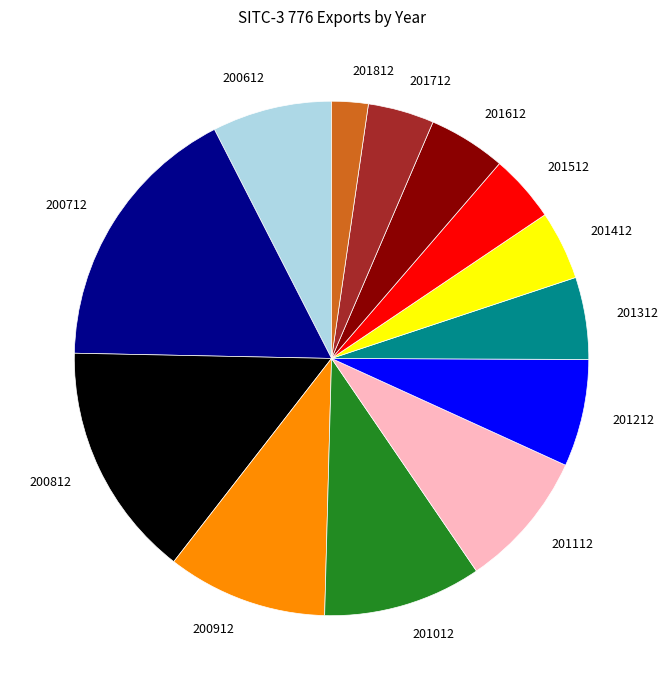

What is the ratio of the value at 200812 to the value at 201412?

3.4